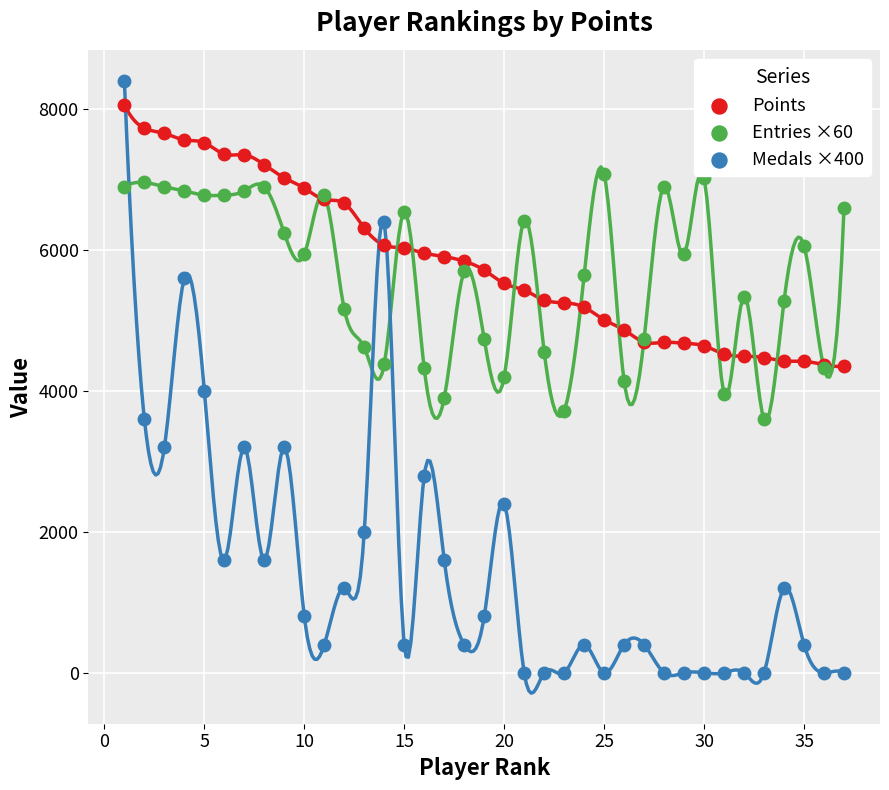

What are all the series names shown in the legend?

Points, Entries ×60, Medals ×400